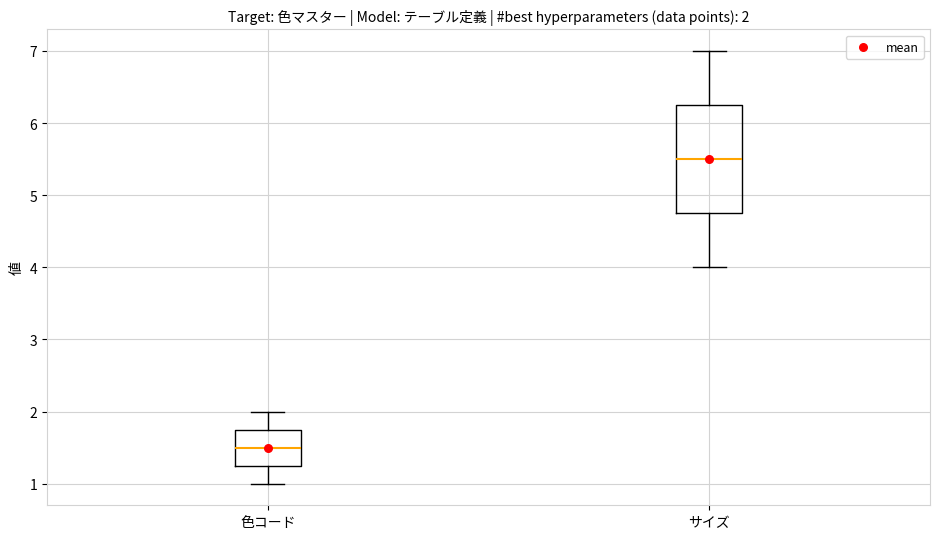

Which box is the tallest, from its lower edge to its upper edge?

サイズ